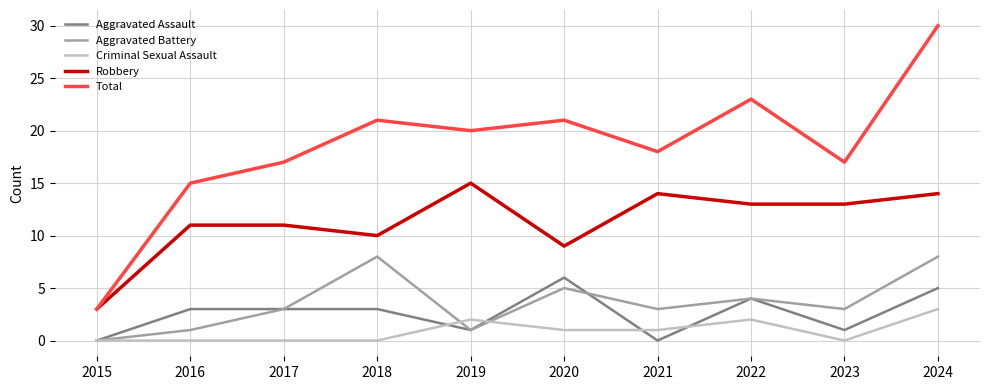

Reading left to right, extract all data points from this chart.

Aggravated Assault: 2015=0	2016=3	2017=3	2018=3	2019=1	2020=6	2021=0	2022=4	2023=1	2024=5
Aggravated Battery: 2015=0	2016=1	2017=3	2018=8	2019=1	2020=5	2021=3	2022=4	2023=3	2024=8
Criminal Sexual Assault: 2015=0	2016=0	2017=0	2018=0	2019=2	2020=1	2021=1	2022=2	2023=0	2024=3
Robbery: 2015=3	2016=11	2017=11	2018=10	2019=15	2020=9	2021=14	2022=13	2023=13	2024=14
Total: 2015=3	2016=15	2017=17	2018=21	2019=20	2020=21	2021=18	2022=23	2023=17	2024=30